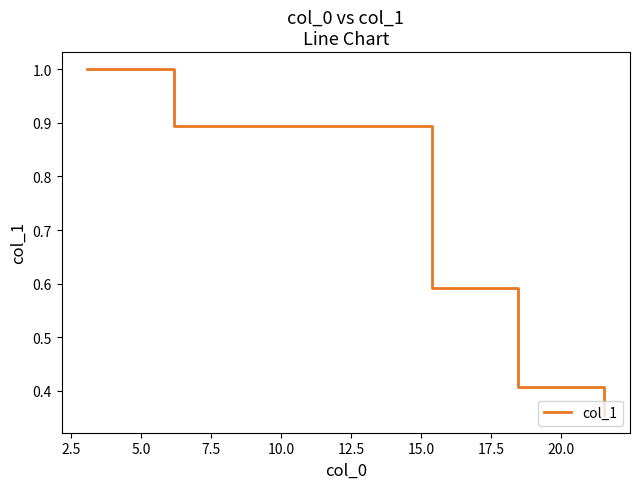

Does the chart have visible grid lines?

No